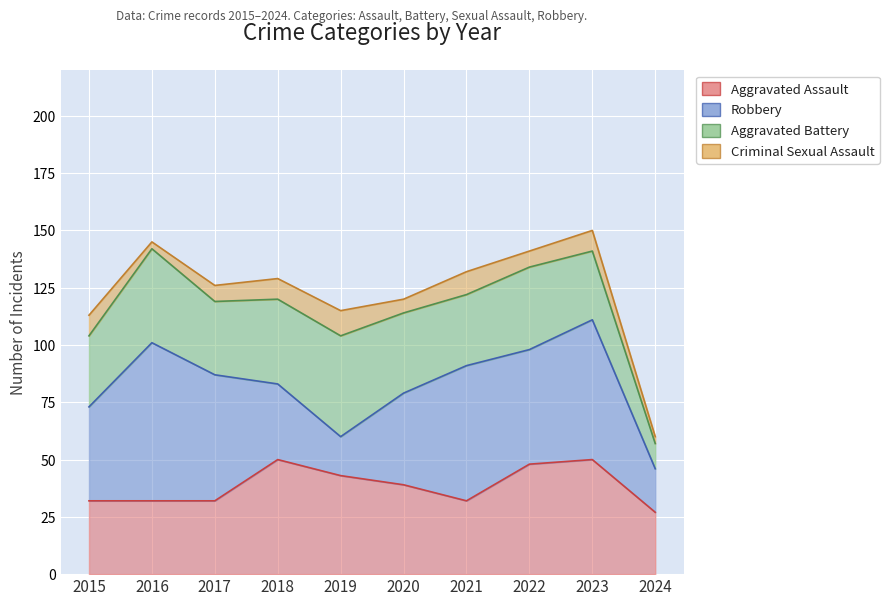

Which series has the largest total across all categories?

Robbery